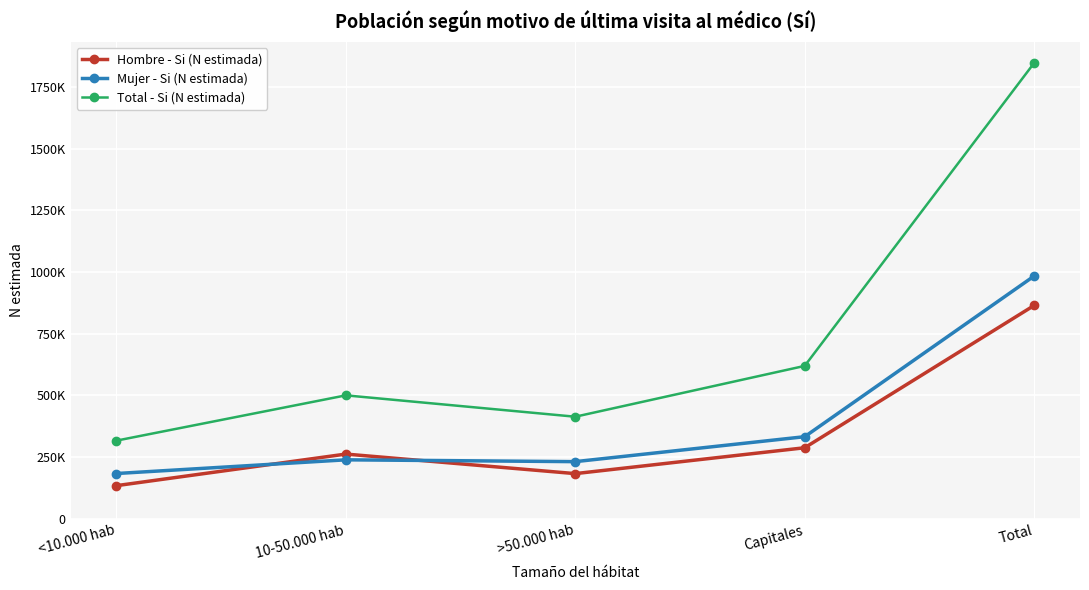

Reading left to right, transcribe all the data shown in this chart.

Hombre - Si (N estimada): <10.000 hab=133337	10-50.000 hab=261371	>50.000 hab=182132	Capitales=287022	Total=863862
Mujer - Si (N estimada): <10.000 hab=182535	10-50.000 hab=238073	>50.000 hab=230692	Capitales=331835	Total=983135
Total - Si (N estimada): <10.000 hab=315872	10-50.000 hab=499444	>50.000 hab=412823	Capitales=618857	Total=1846997